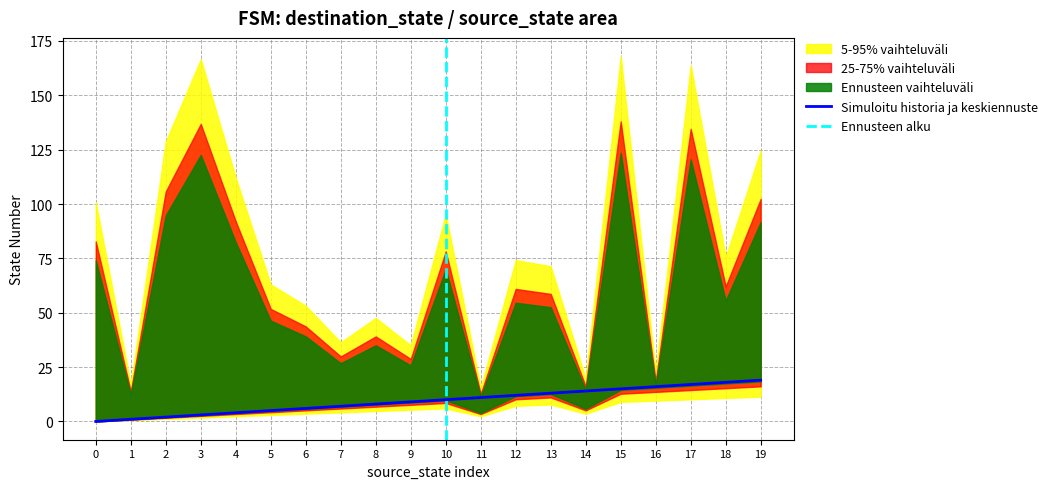

True or false: the data shows 21 at 13.

False